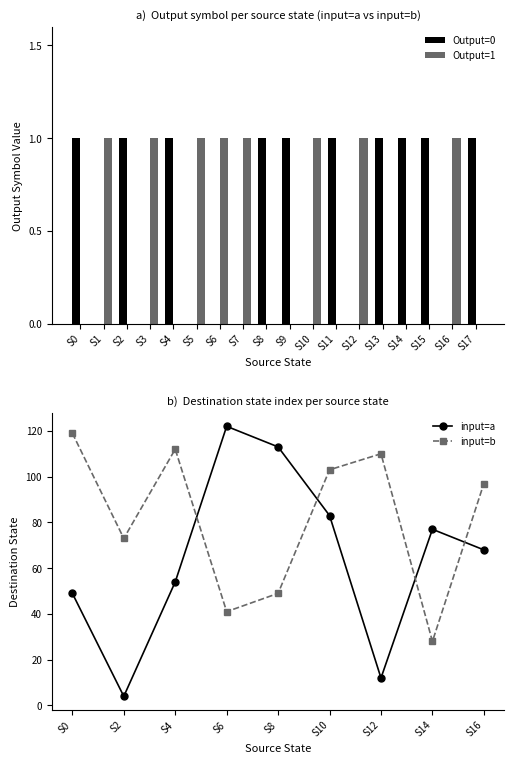

List the series in order of their peak value, highest first.

output_symbol_0, output_symbol_1